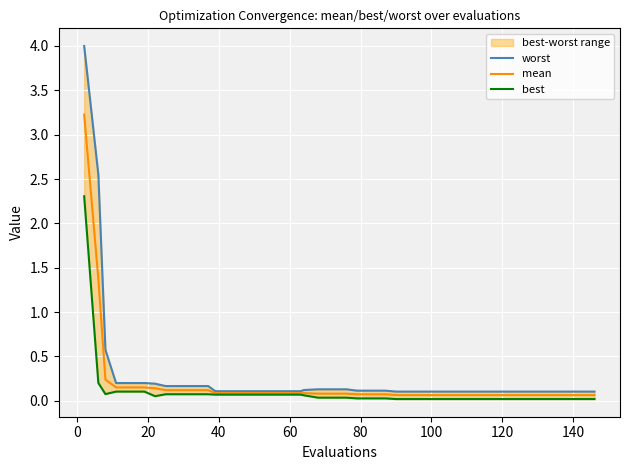

True or false: best and worst cross at least once.

False